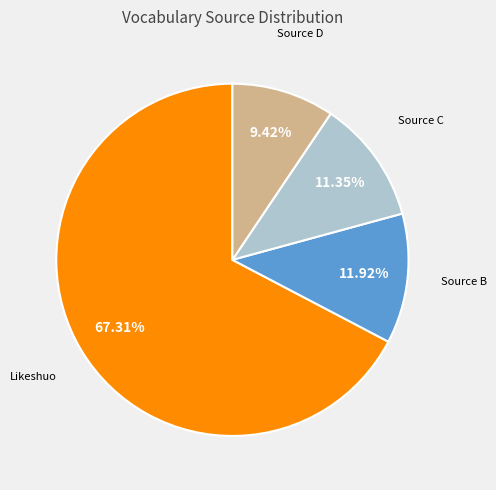

Which slice is the largest?

Likeshuo